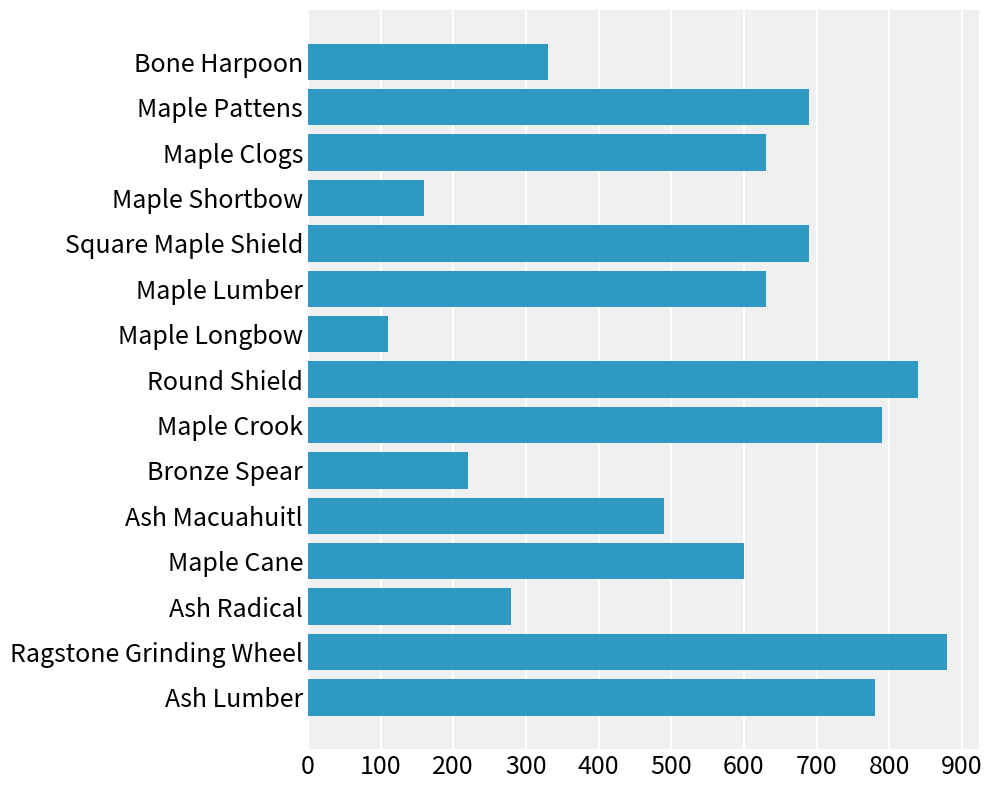

At which label is the value closest to 495?

Ash Macuahuitl